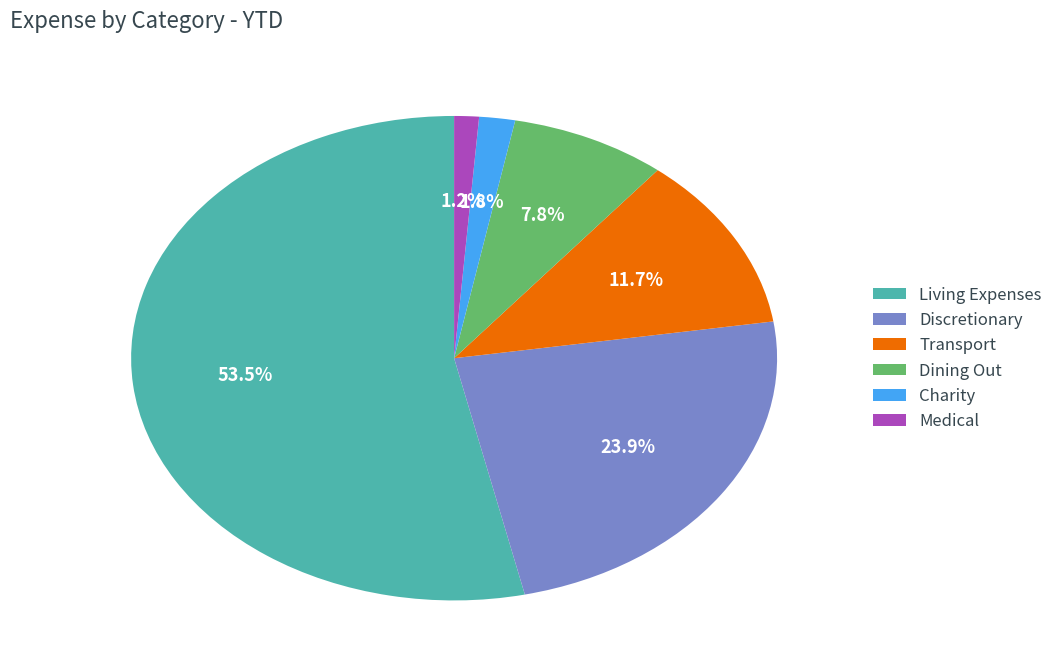

Which category accounts for the majority?

Living Expenses